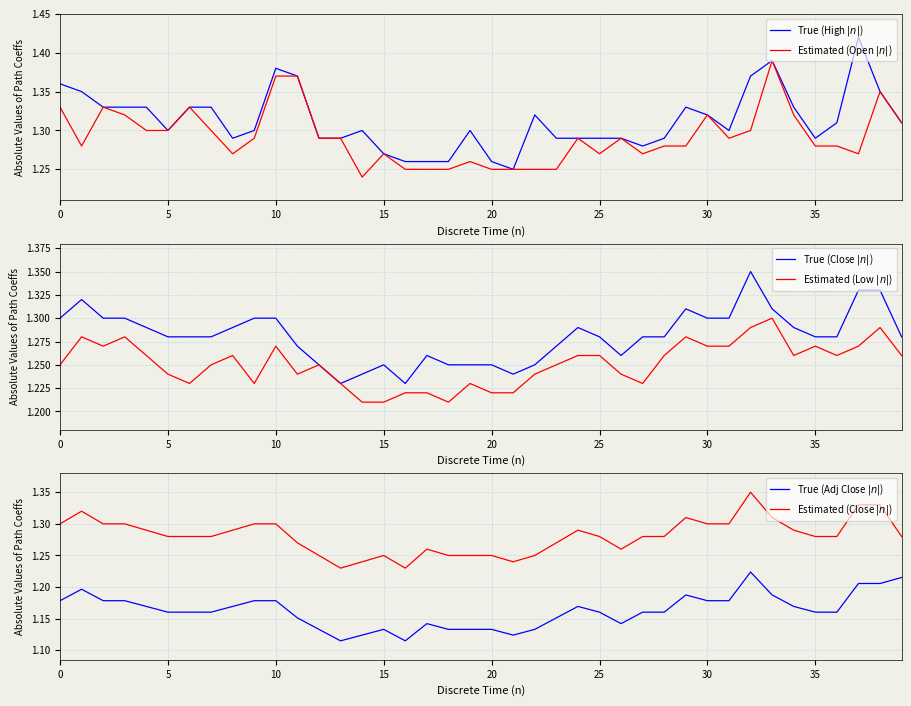

Which series has the largest total across all categories?

True (High $|n|$)